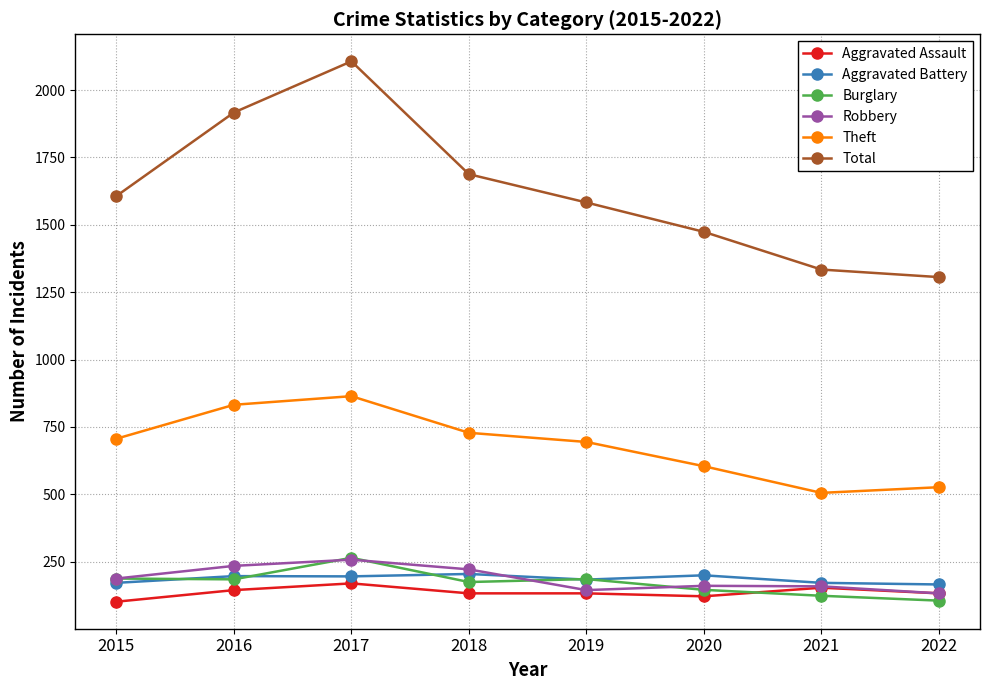

True or false: Robbery and Total intersect in this chart.

False